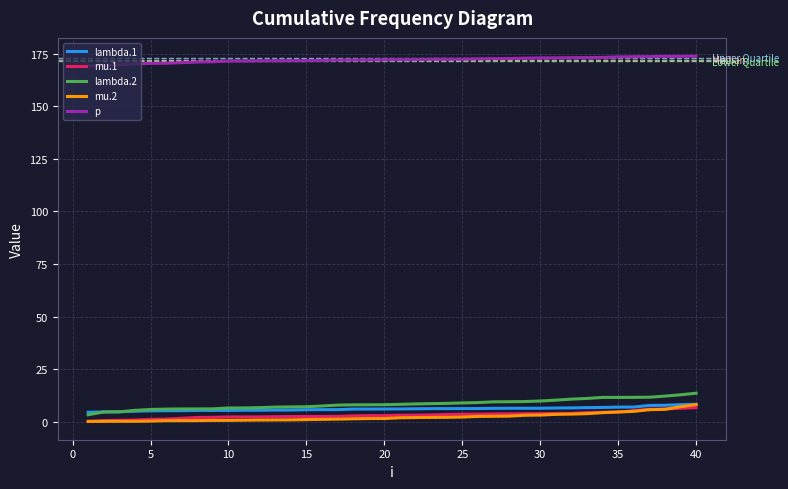

True or false: mu.2 and lambda.2 cross at least once.

False